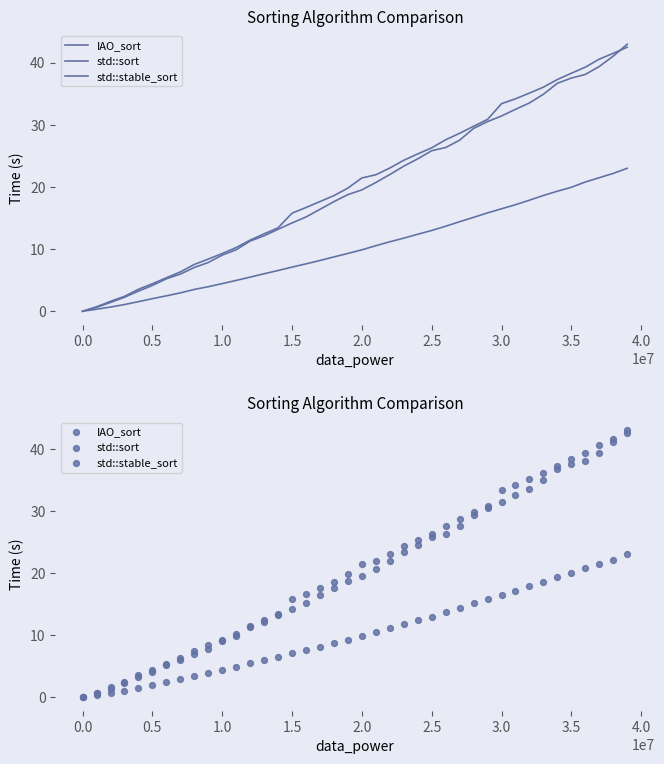

Which series contains the highest Y value?

std::sort